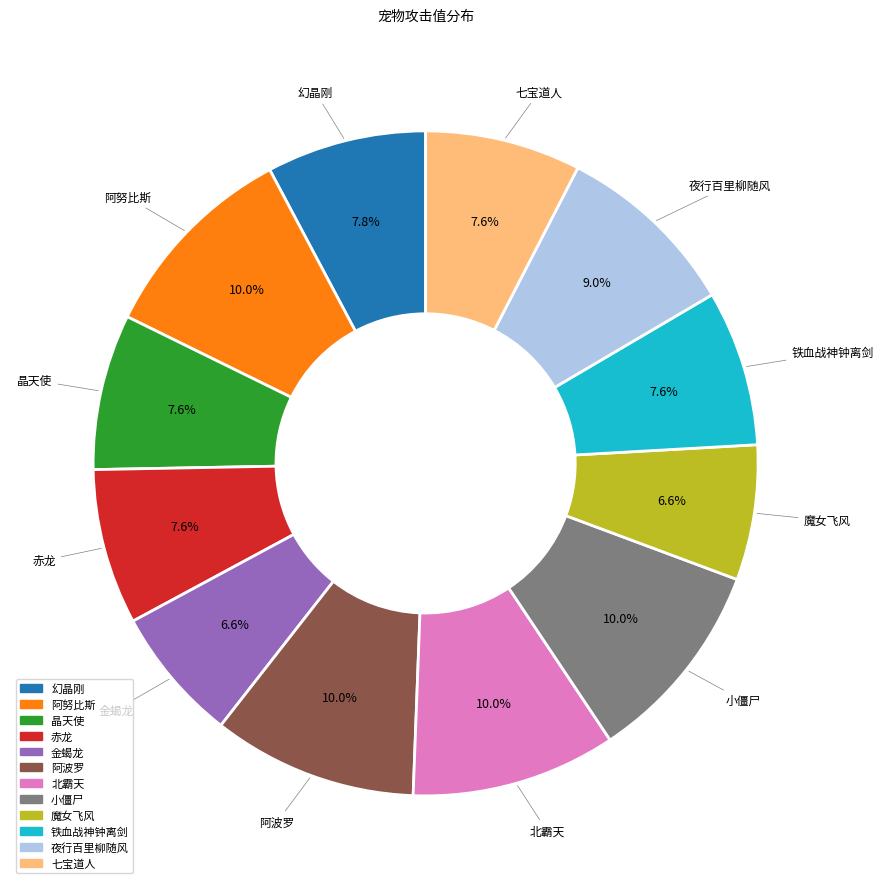

How much of the chart is everything except 铁血战神钟离剑?

92.4%